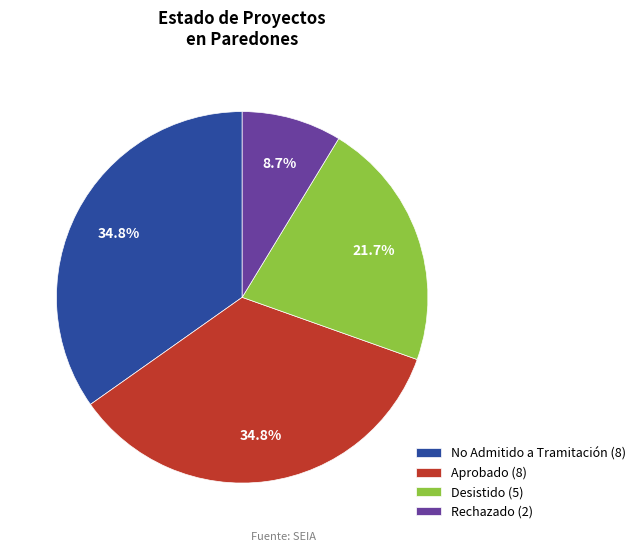

Which category has the smallest portion of the pie?

Rechazado (2)